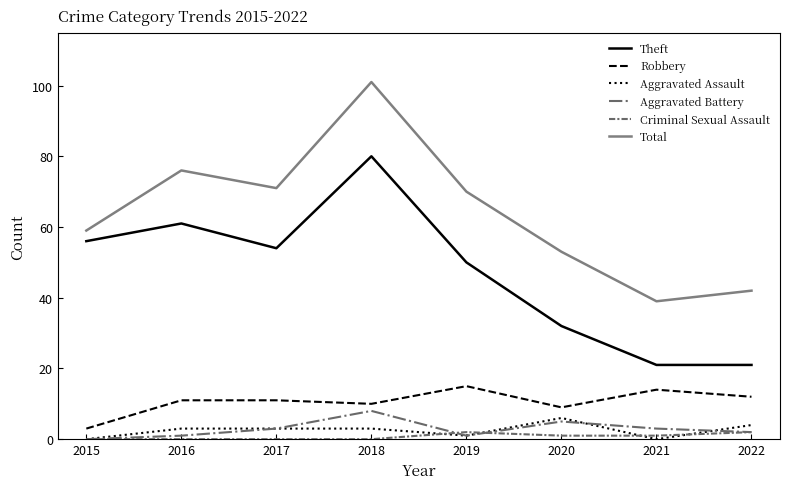

True or false: Criminal Sexual Assault and Theft intersect in this chart.

False